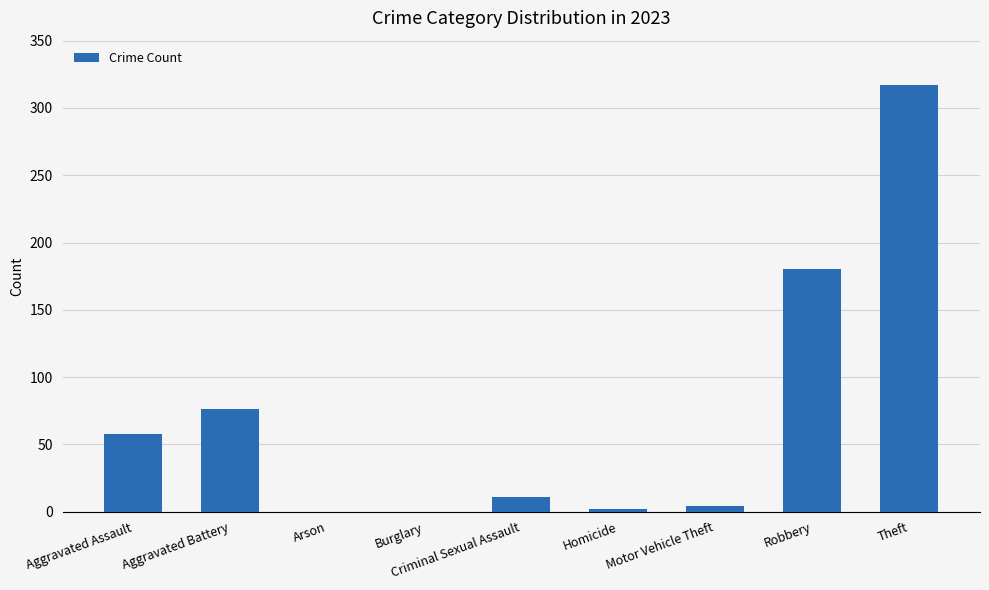

At which category does the chart reach its peak across all series?

Theft